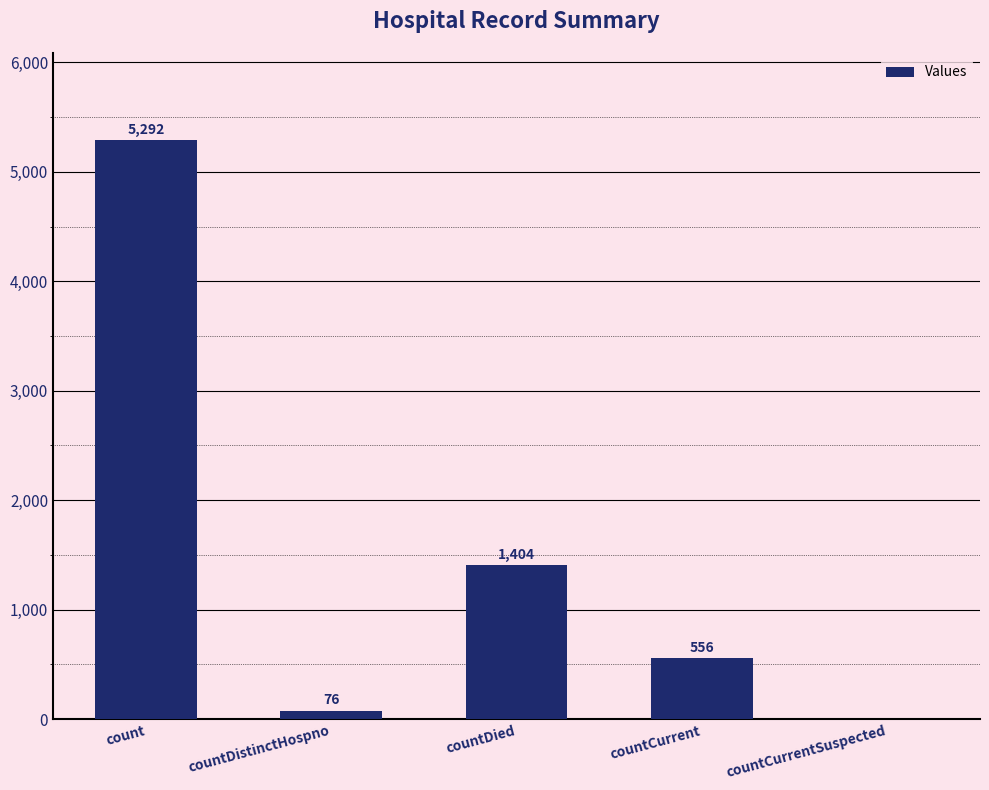

What is the maximum value shown in the chart?

5292